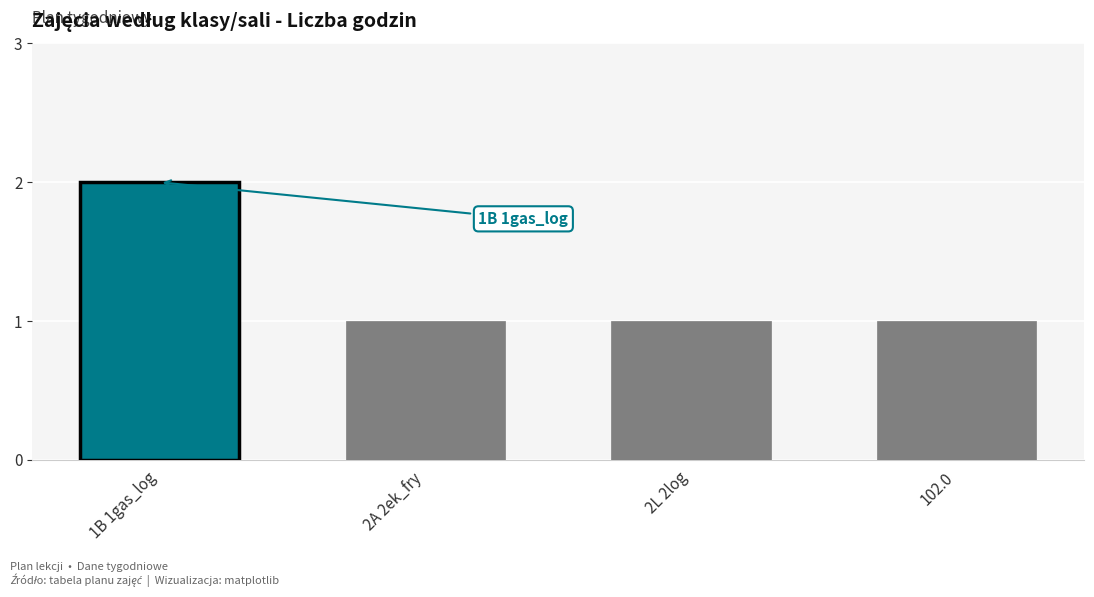

What is the average value?

1